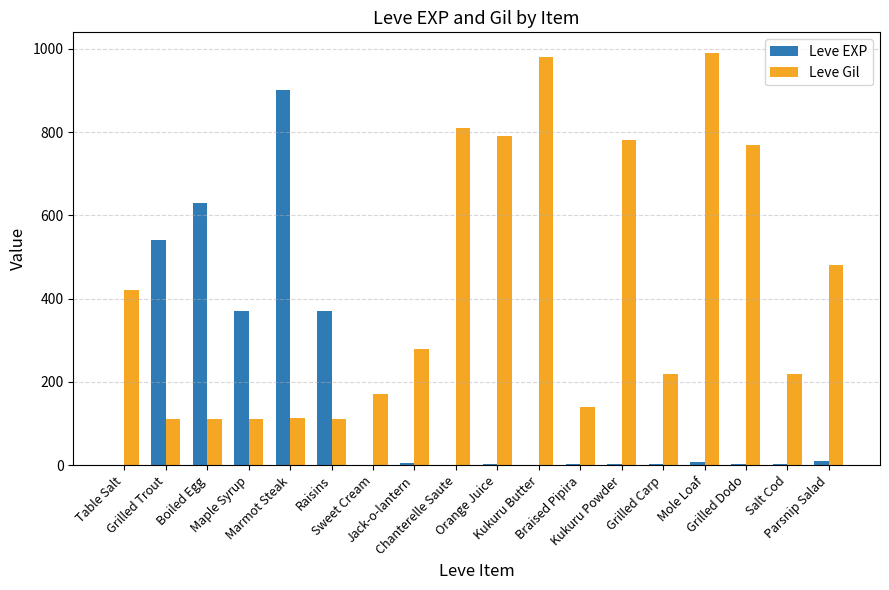

What is the maximum value shown in the chart?

990